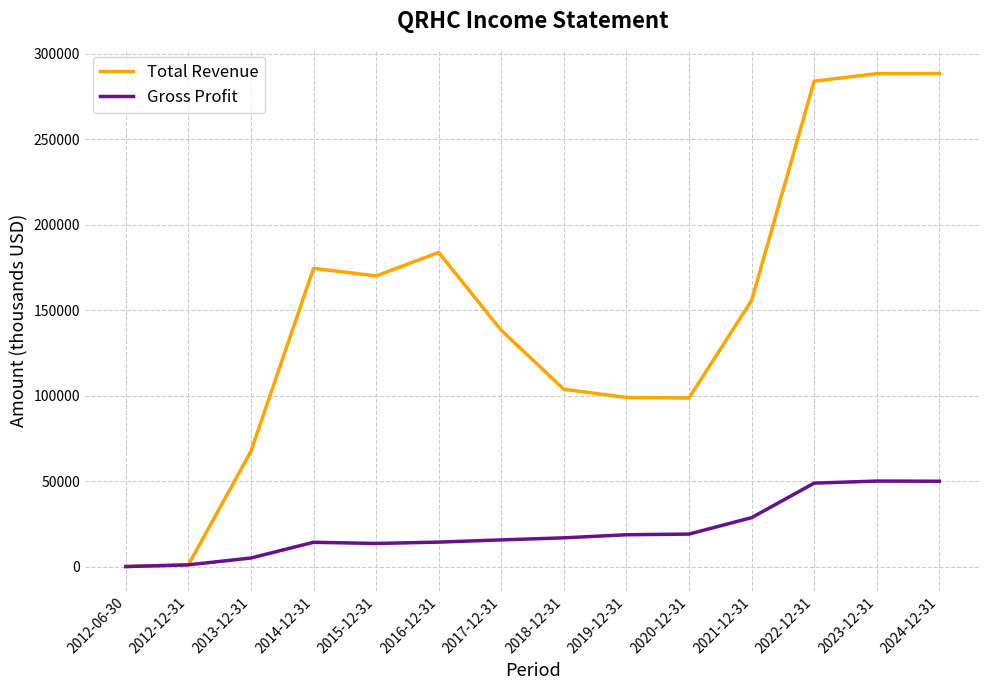

At 2014-12-31, list the series in order from largest to smallest.

Total Revenue, Gross Profit